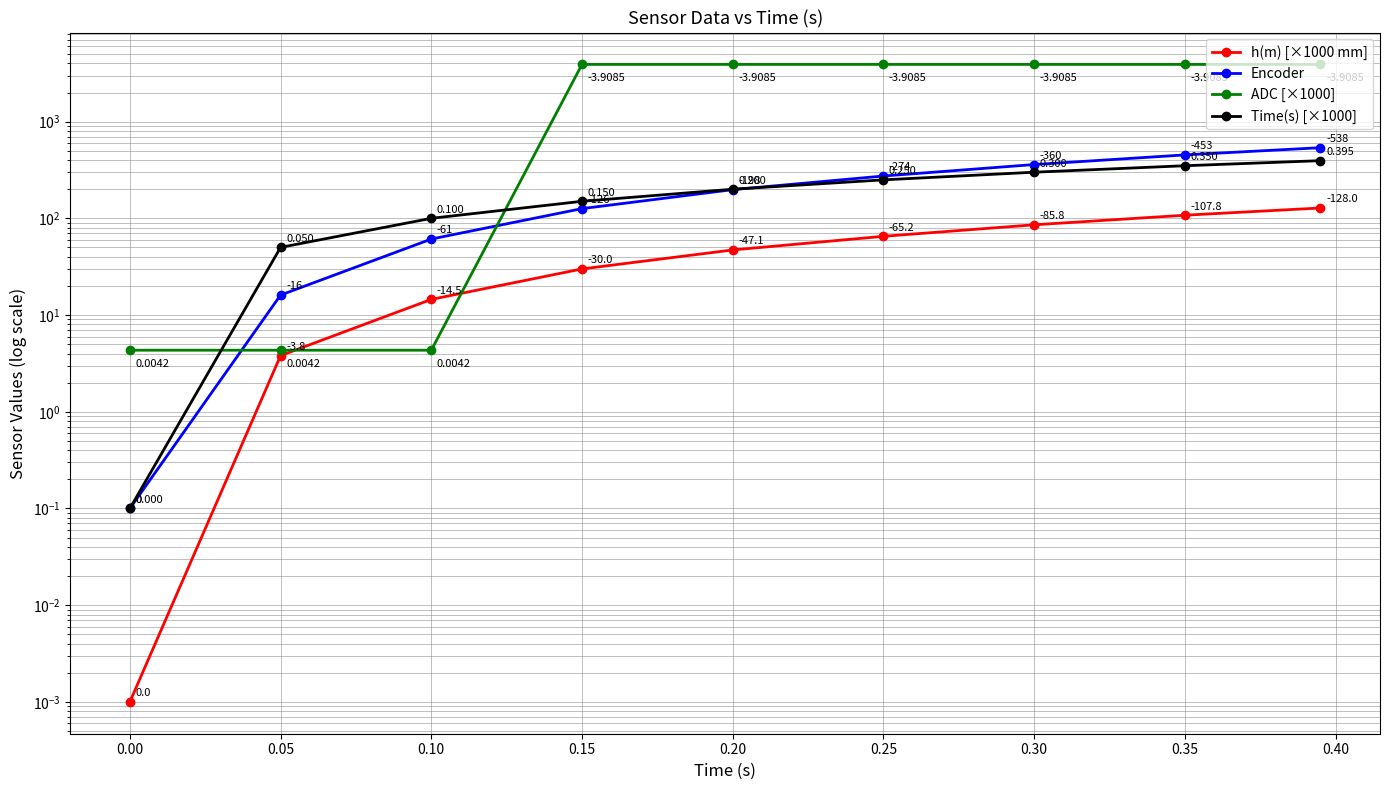

True or false: Time(s) [×1000] and h(m) [×1000 mm] intersect in this chart.

False